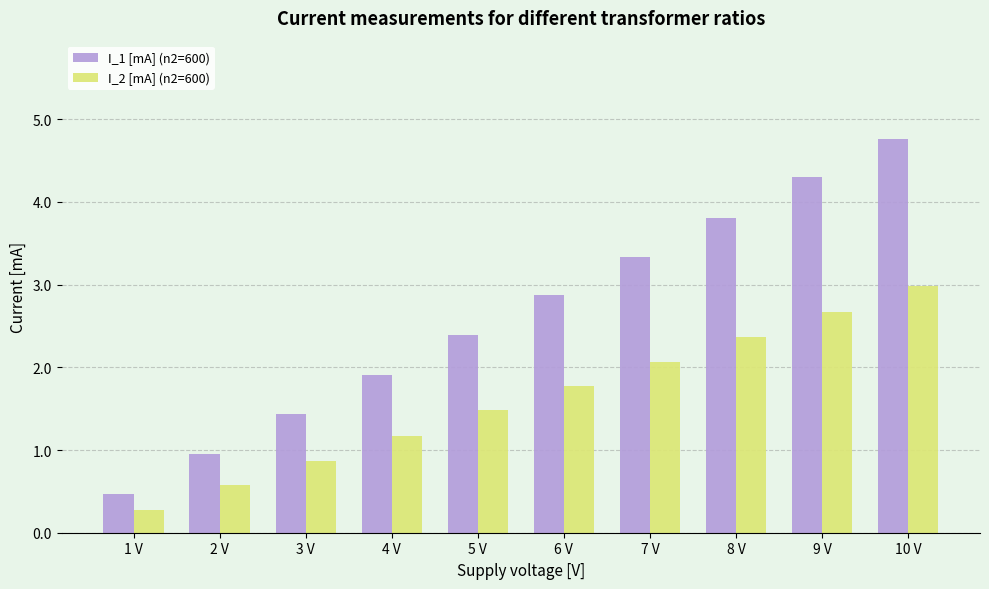

List the labels in order of I_2 [mA] (n2=600) value, smallest first.

1 V, 2 V, 3 V, 4 V, 5 V, 6 V, 7 V, 8 V, 9 V, 10 V